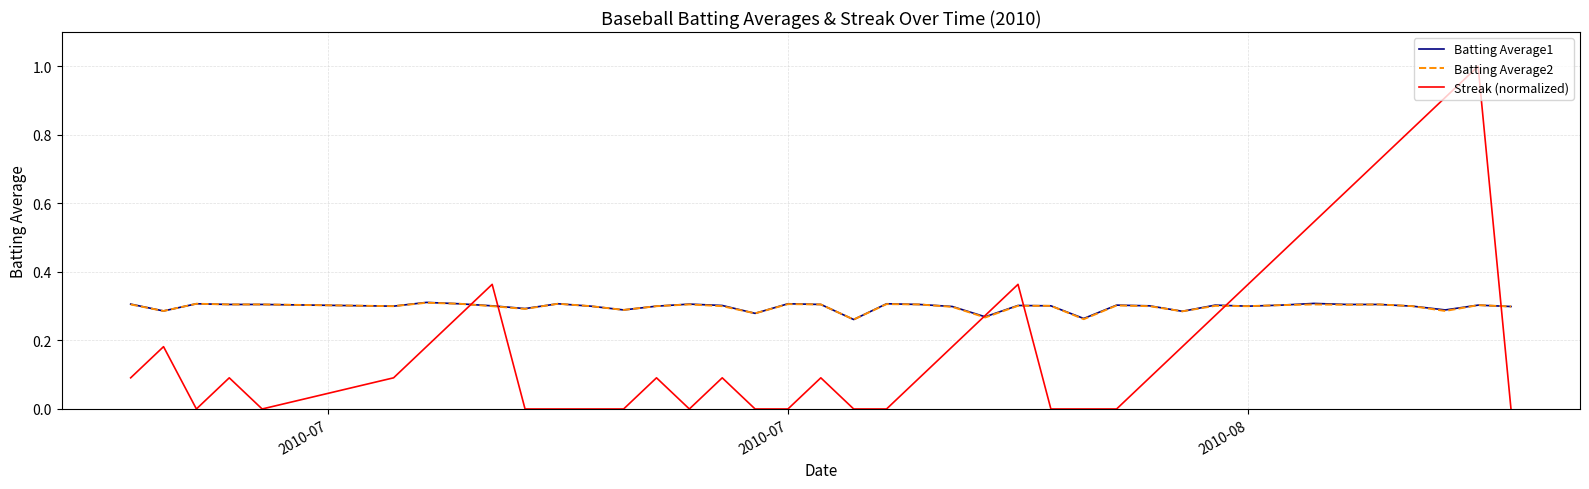

Which series ends up on top after the final intersection of Streak (normalized) and Batting Average1?

Batting Average1